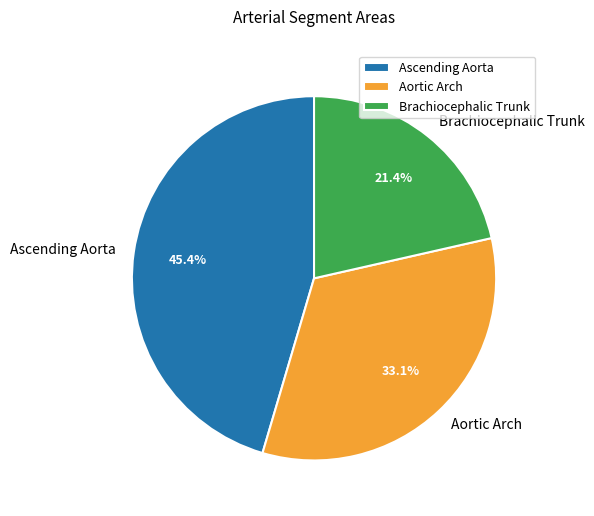

Which category has the smallest portion of the pie?

Brachiocephalic Trunk